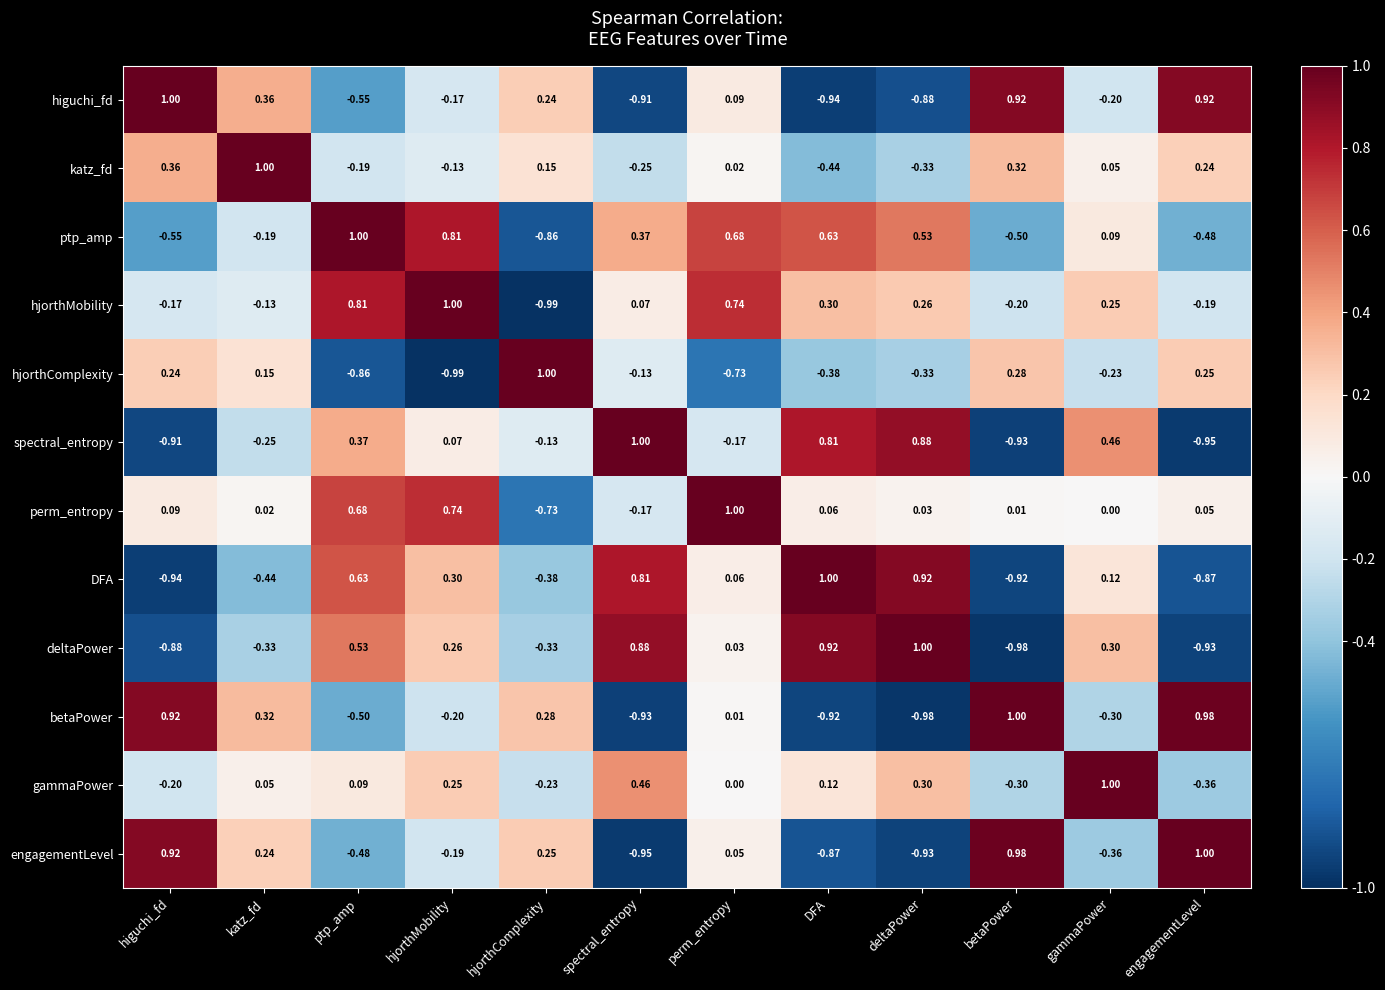

Which series changed the most between hjorthMobility and betaPower?

ptp_amp